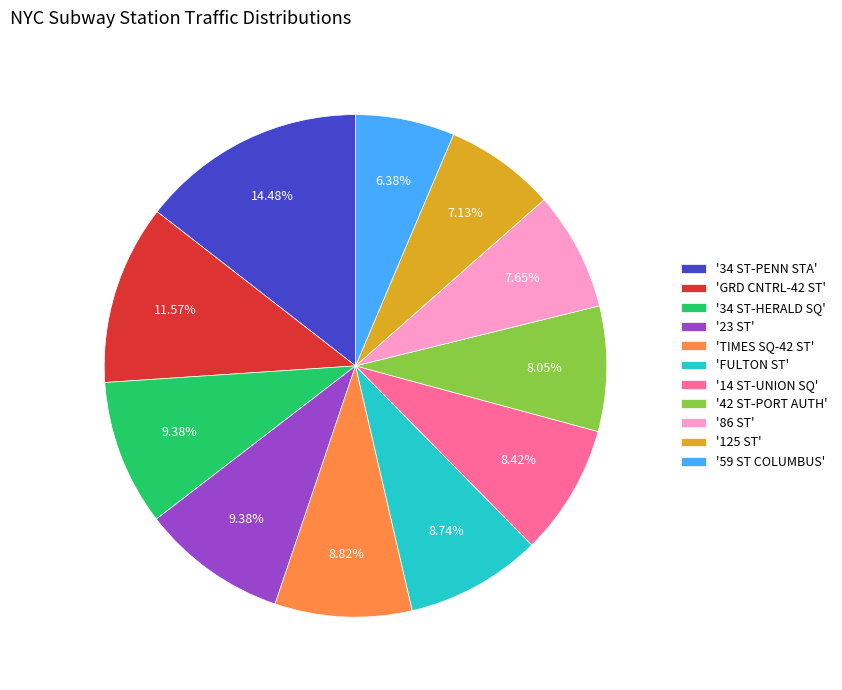

Do 'GRD CNTRL-42 ST' and '14 ST-UNION SQ' together represent more than half of the pie?

No